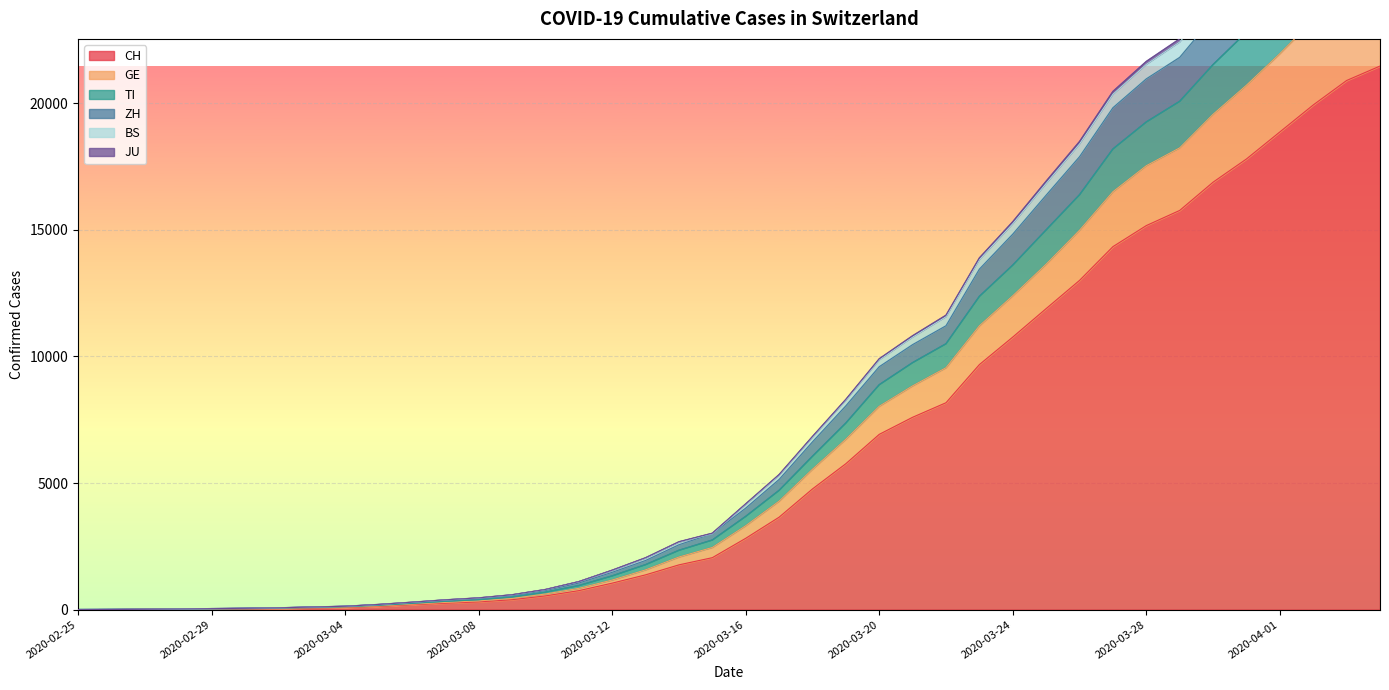

What is the label of the 21st point from the right?

2020-03-15